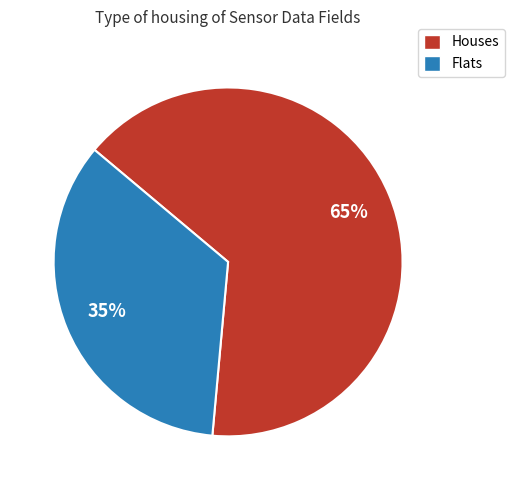

To the nearest percent, what is the average slice percentage?

50%